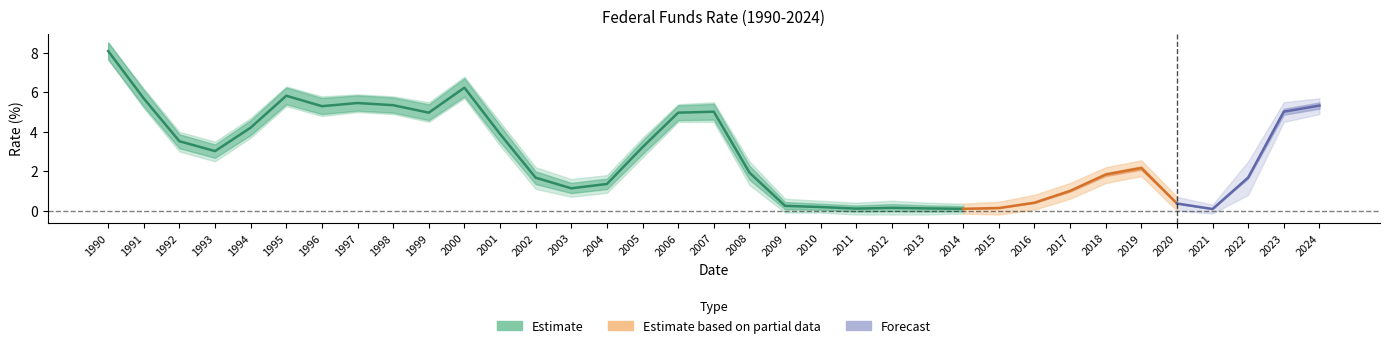

Reading left to right, transcribe all the data shown in this chart.

8.1	5.7	3.5	3.0	4.2	5.8	5.3	5.5	5.3	5.0	6.2	3.9	1.7	1.1	1.4	3.2	5.0	5.0	1.9	0.2	0.2	0.1	0.1	0.1	0.1	0.1	0.4	1.0	1.8	2.2	0.4	0.1	1.7	5.0	5.3